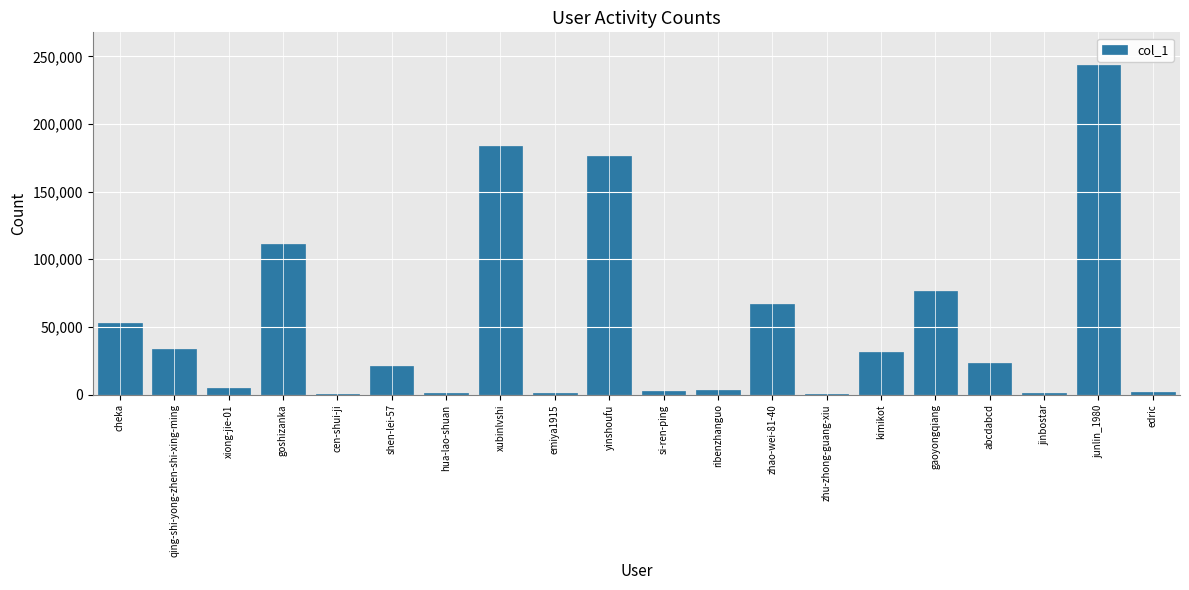

What is the greatest value displayed?

243397